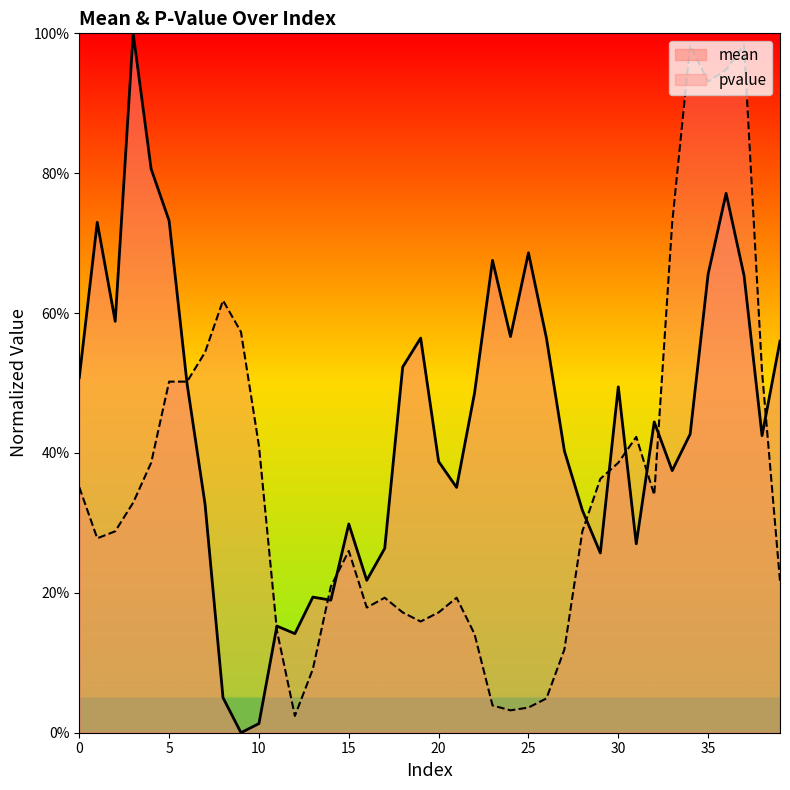

After their last crossing, which series has the higher values: pvalue or mean?

mean